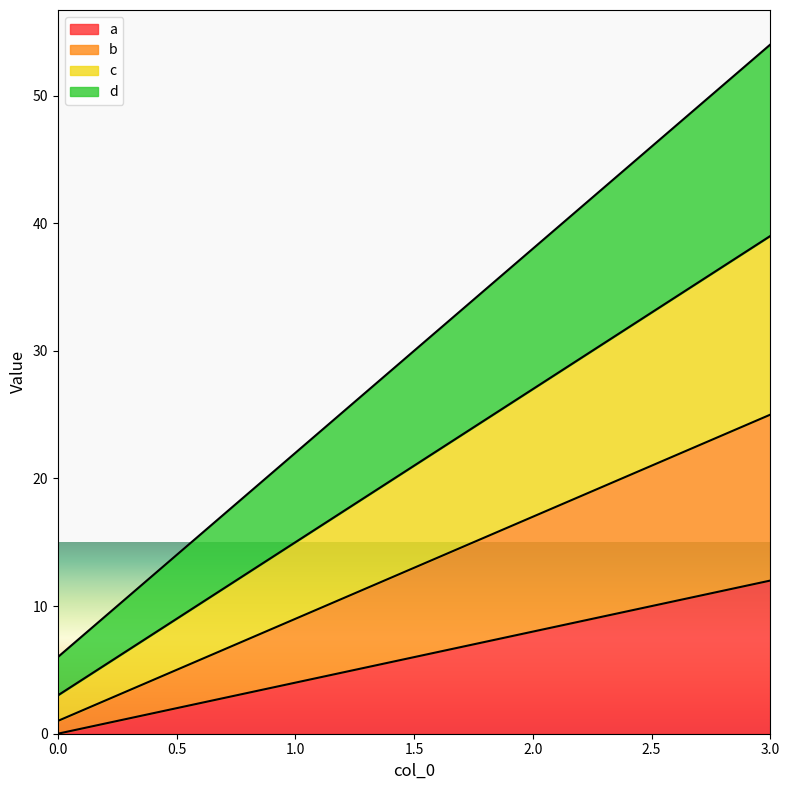

What is the difference between the highest and lowest values at 2?

30